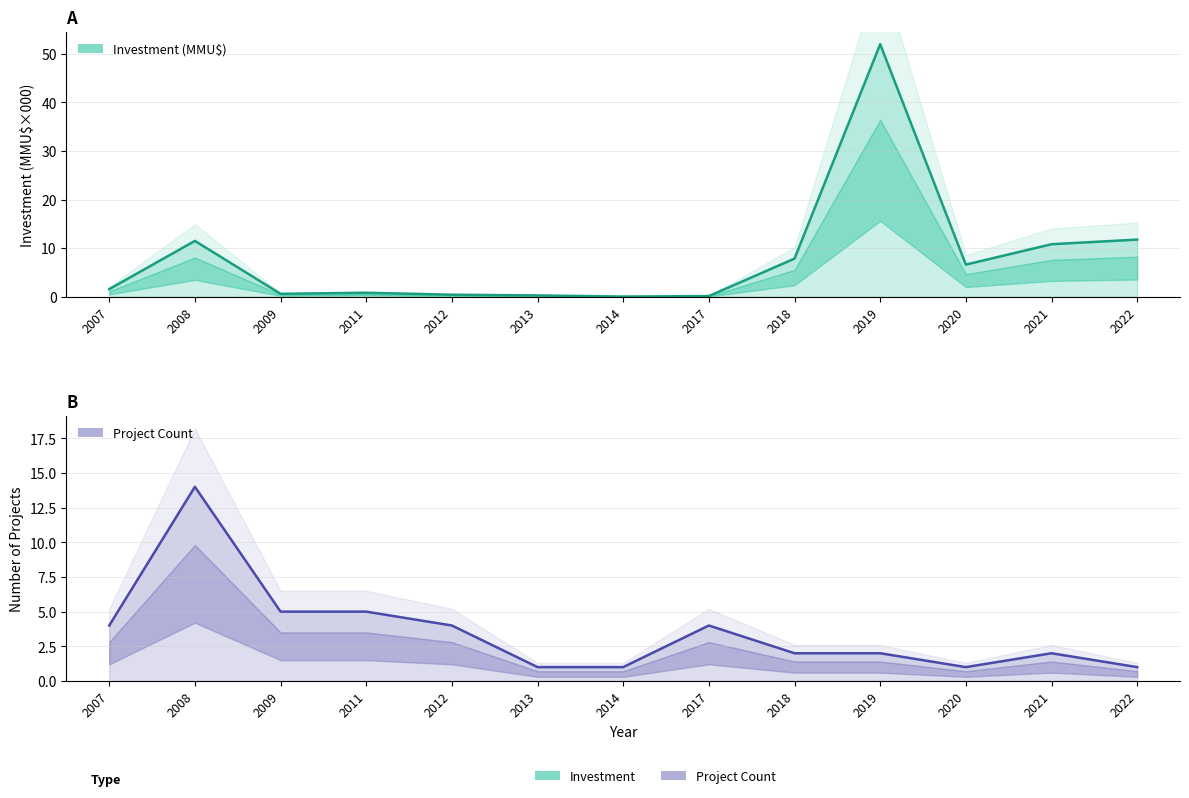

What is the difference between the maximum and minimum values in the Investment (MMU$) series?

52.0